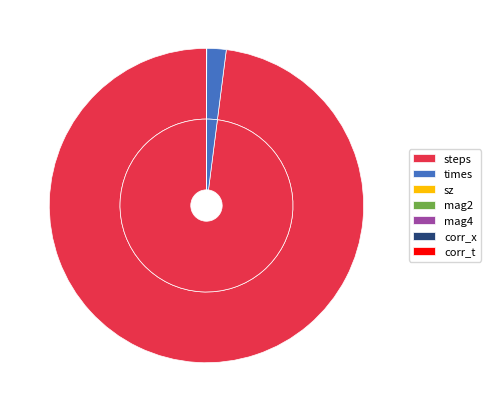

Which slice is the smallest?

sz